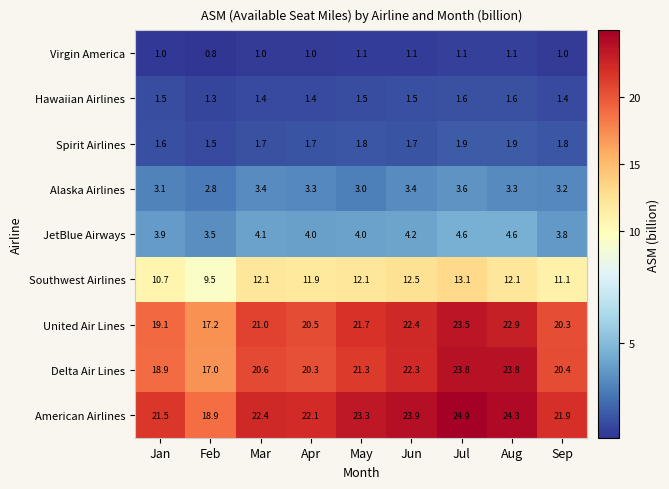

The Southwest Airlines series shows 19.3 at Sep. True or false?

False